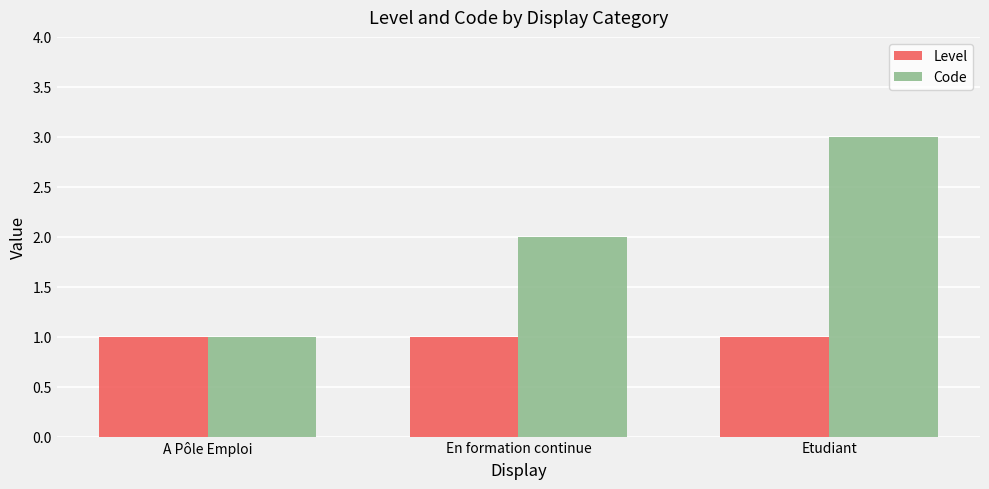

The value of Level at En formation continue is 2. True or false?

False